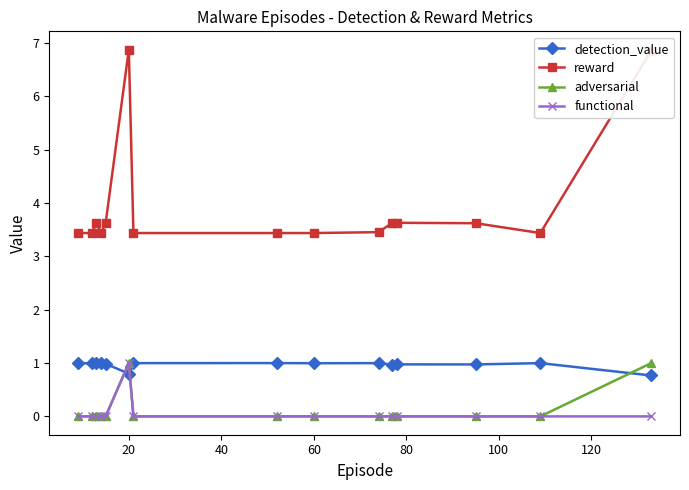

What is the minimum value for detection_value?

0.8